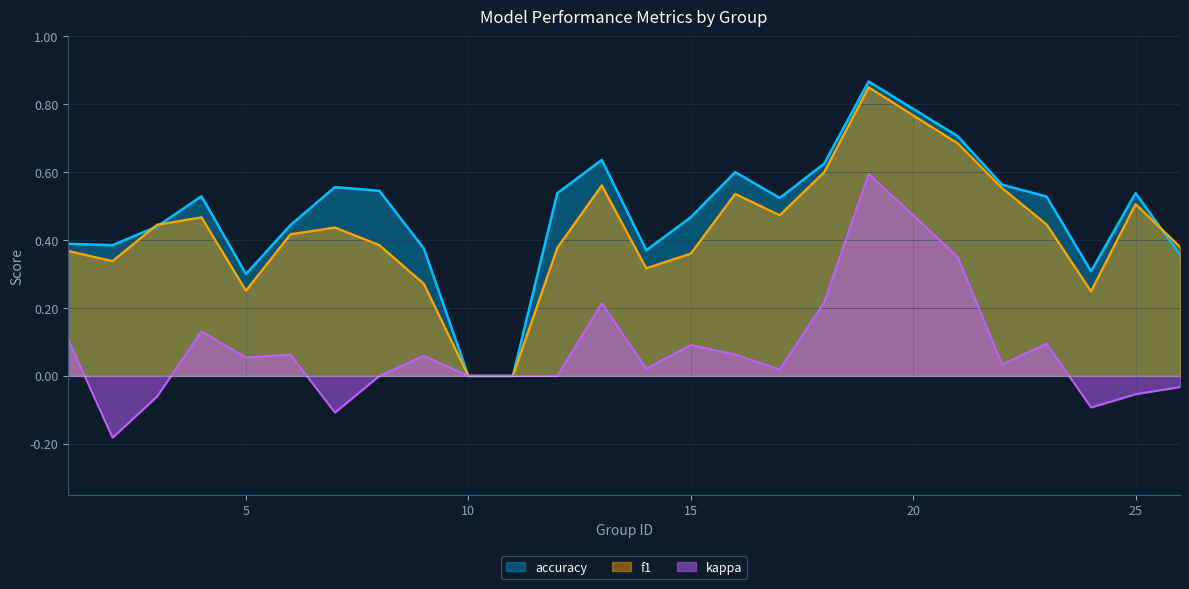

At which label is f1 closest to 0?

10